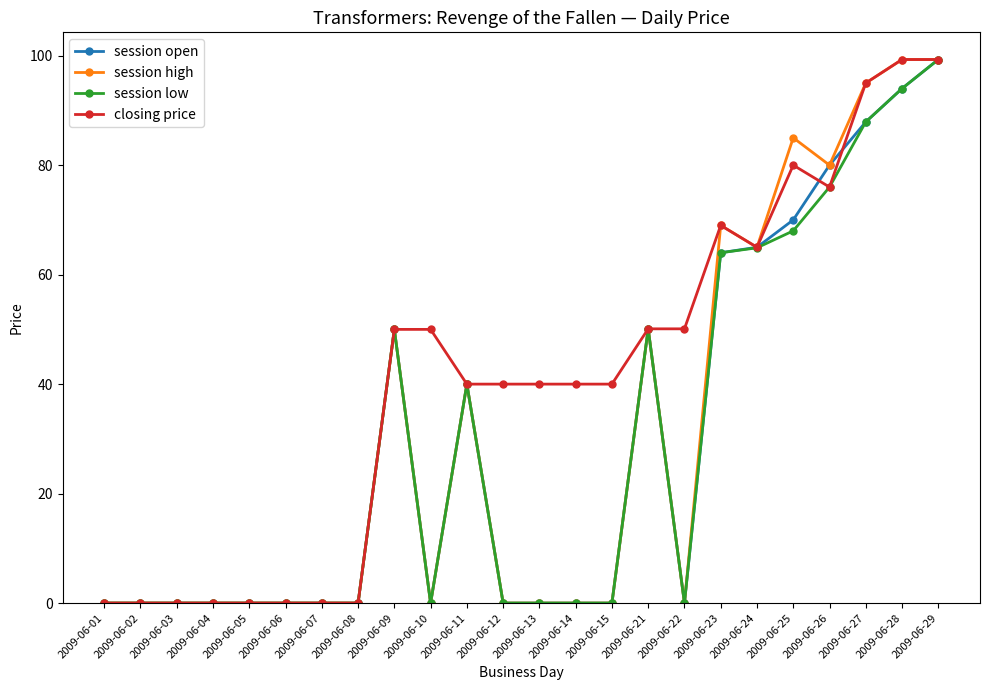

What is the value of the session high point at the 22nd from the left?

95.0